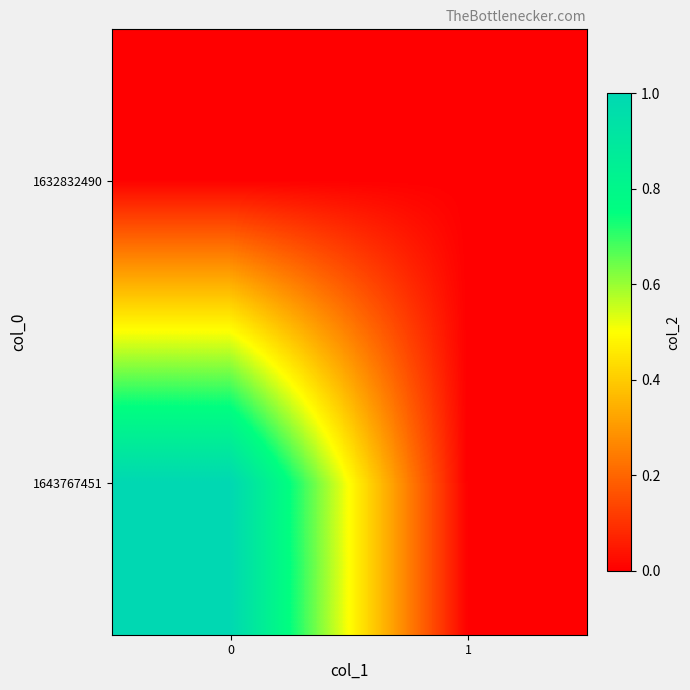

Rank the series at 0 from highest to lowest value.

row_1, row_0